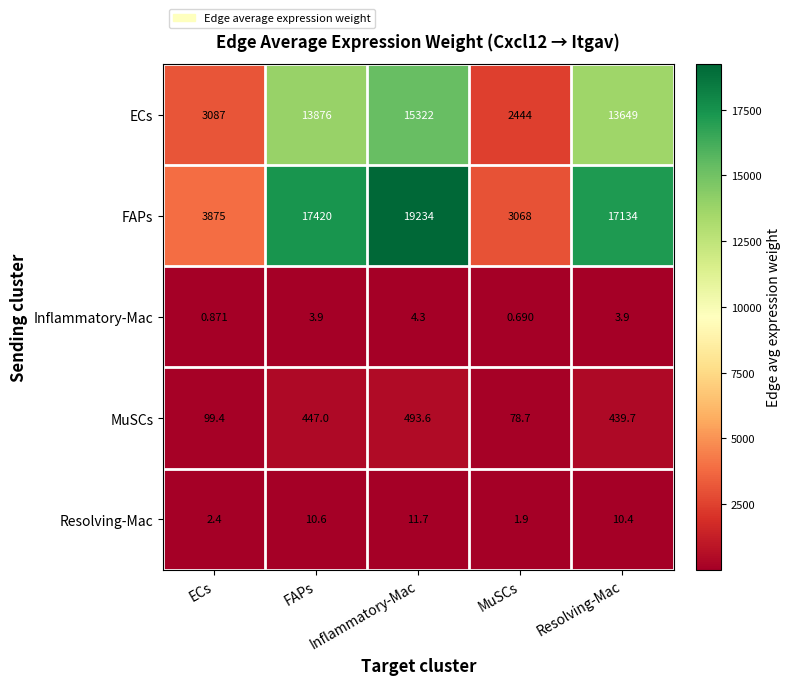

Which series has the widest spread of values?

FAPs